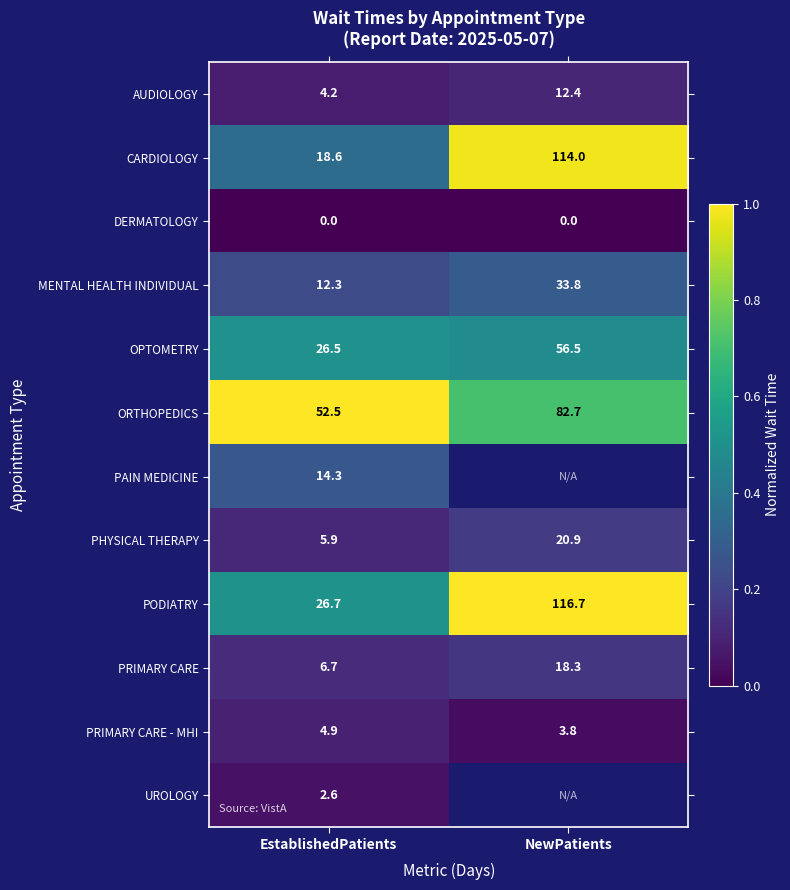

Rank the series at EstablishedPatients from highest to lowest value.

ORTHOPEDICS, PODIATRY, OPTOMETRY, CARDIOLOGY, PAIN MEDICINE, MENTAL HEALTH INDIVIDUAL, PRIMARY CARE, PHYSICAL THERAPY, PRIMARY CARE - MHI, AUDIOLOGY, UROLOGY, DERMATOLOGY